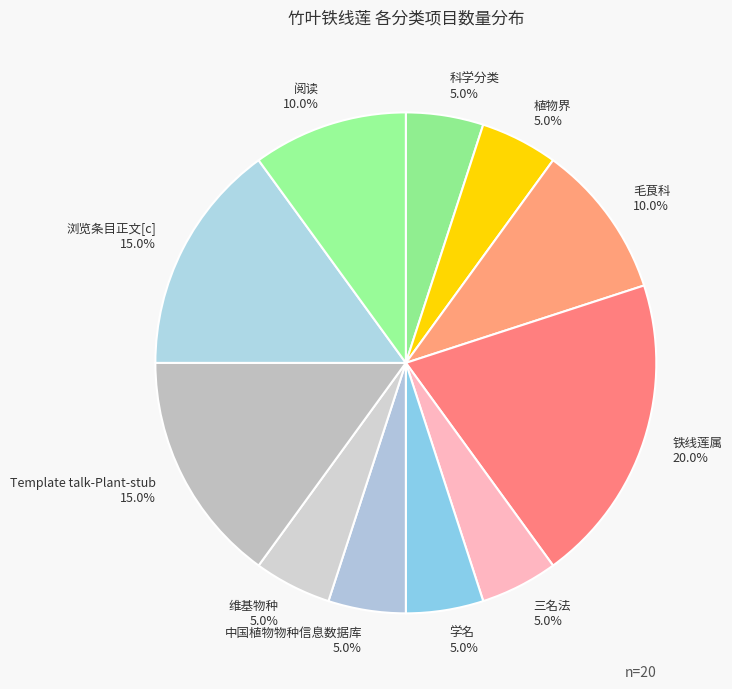

What portion of the pie excludes 中国植物物种信息数据库?

95.0%